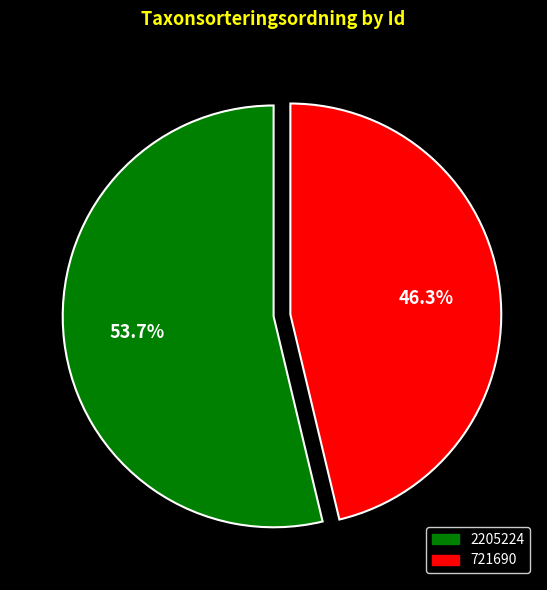

Which has a higher value, 721690 or 2205224?

2205224